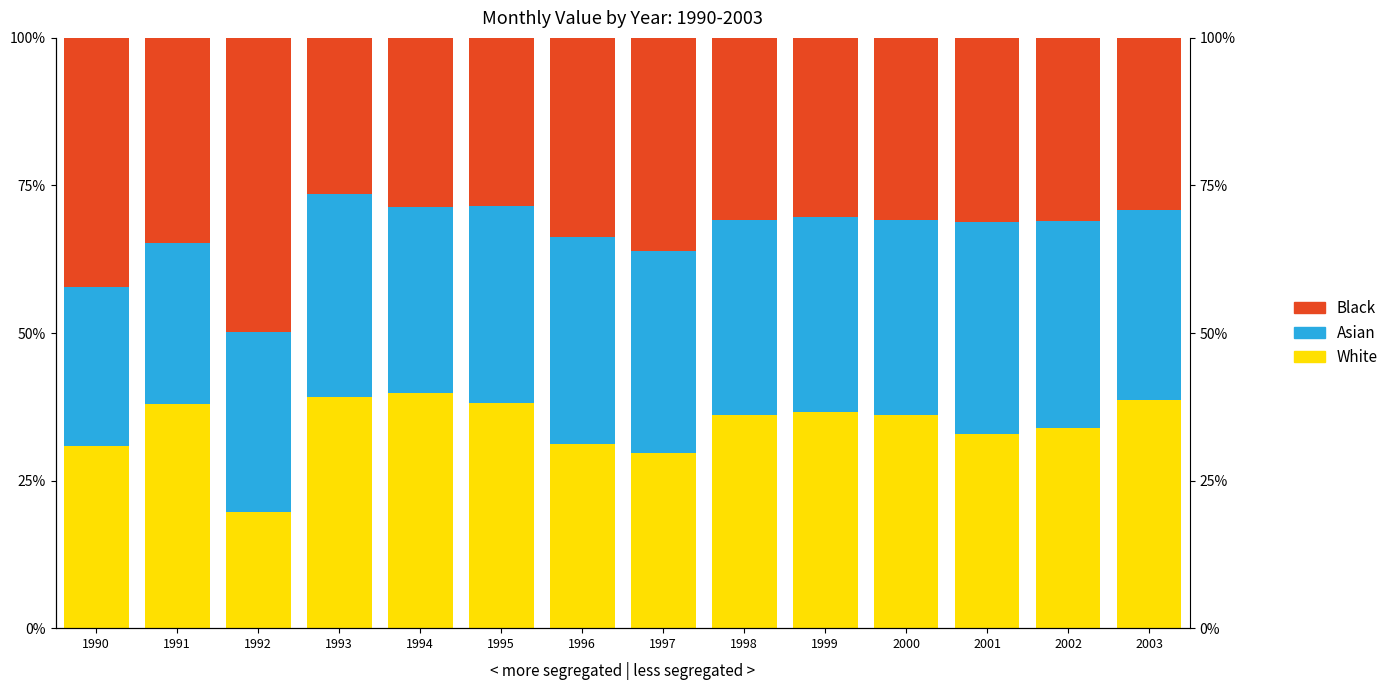

What is the difference between the second highest and minimum values in the White series?

19.6